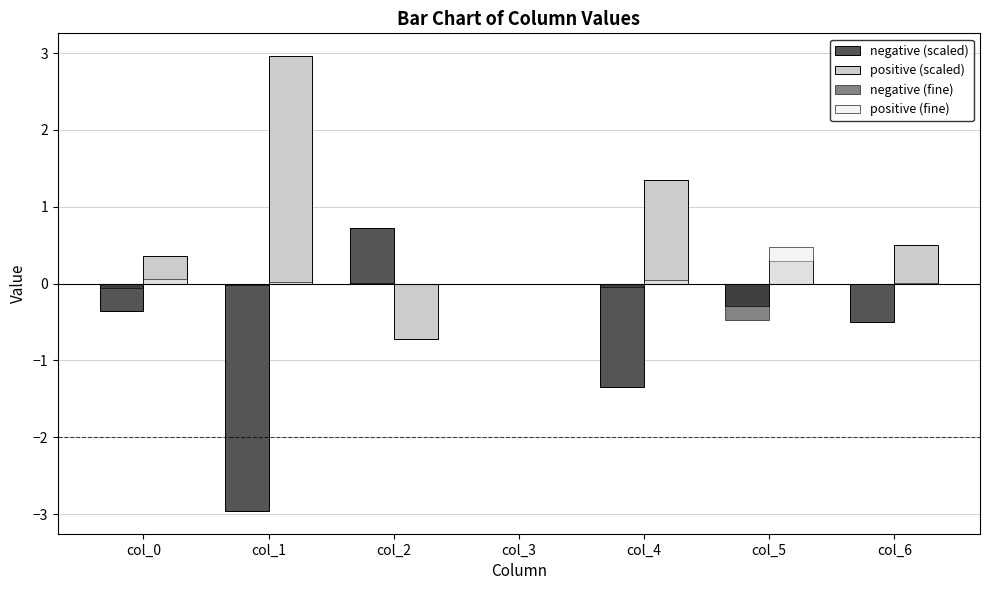

What is the sum of all positive (fine) values?

0.6